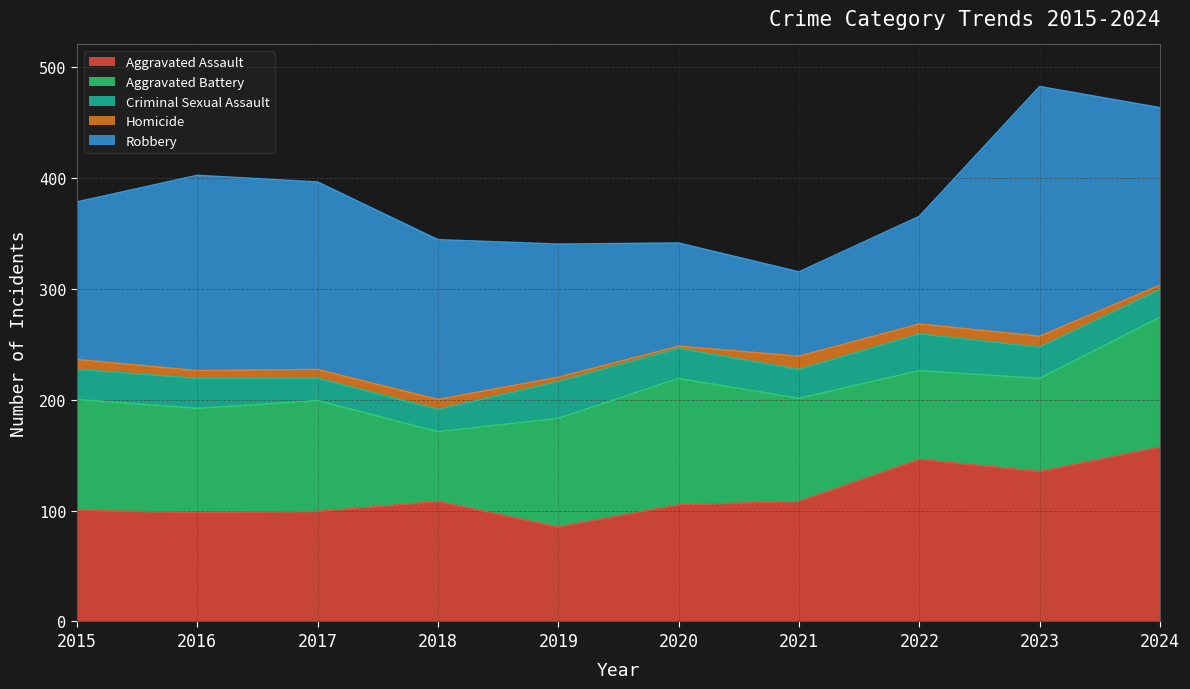

What value does the Robbery series have at 2018, to the nearest 10?

140